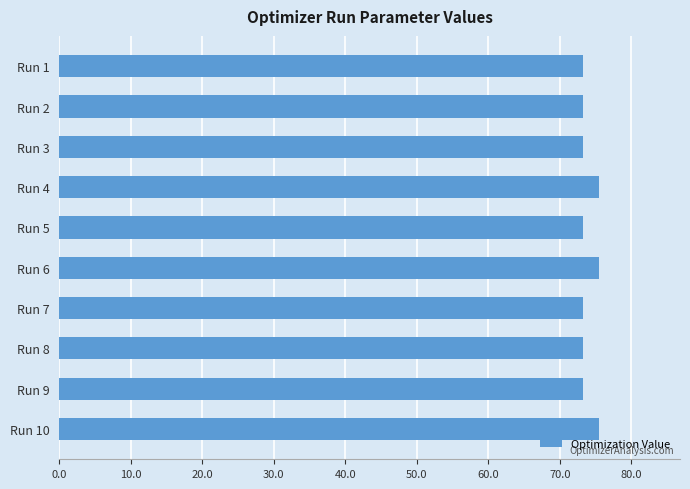

What is the sum of the values at Run 6 and Run 3?

148.8